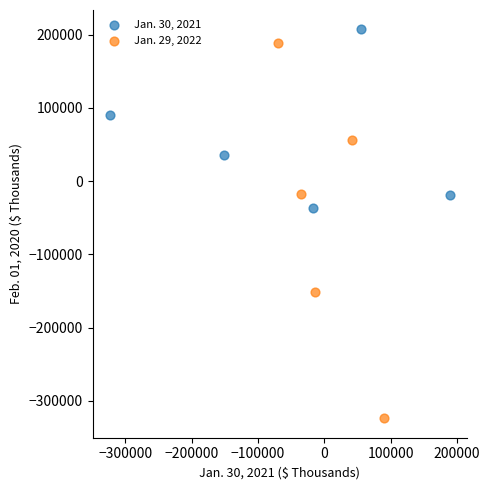

What are all the series names shown in the legend?

Jan. 30, 2021, Jan. 29, 2022